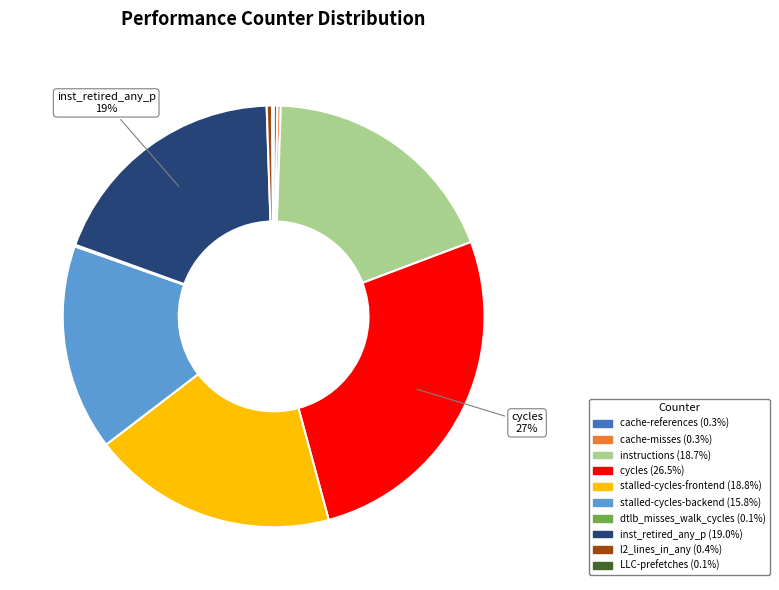

Does l2_lines_in_any account for over 50% of the chart?

No